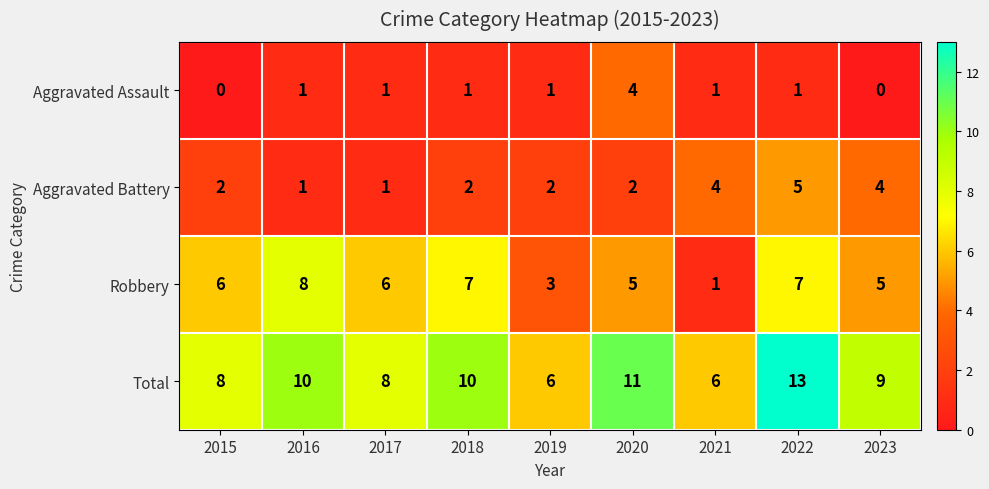

The value of Robbery at 2022 is 7. True or false?

True